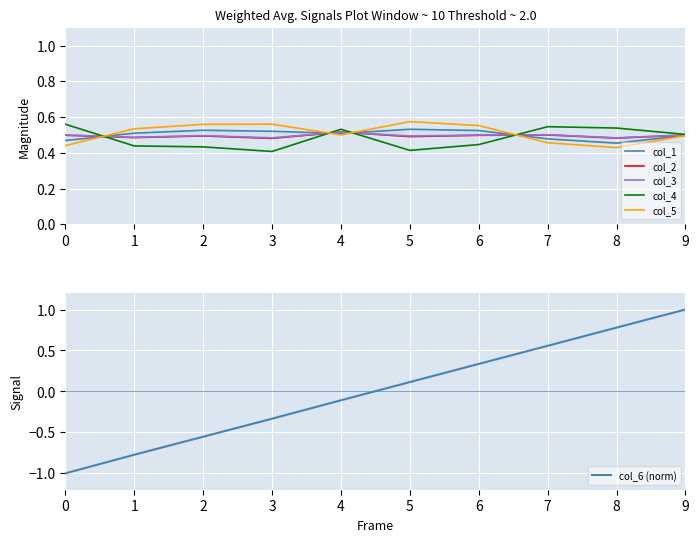

What is the total value across all series at 6?

2.9